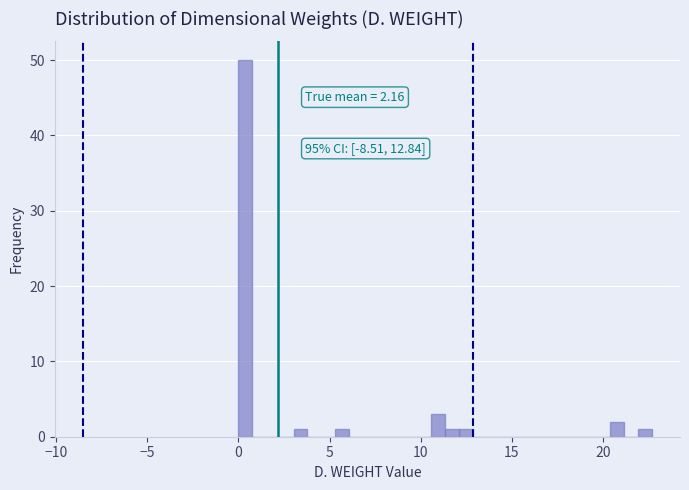

Around what value on the x-axis is the tallest bar? Give the approximate position of its centre, as read against the axis.

0.5